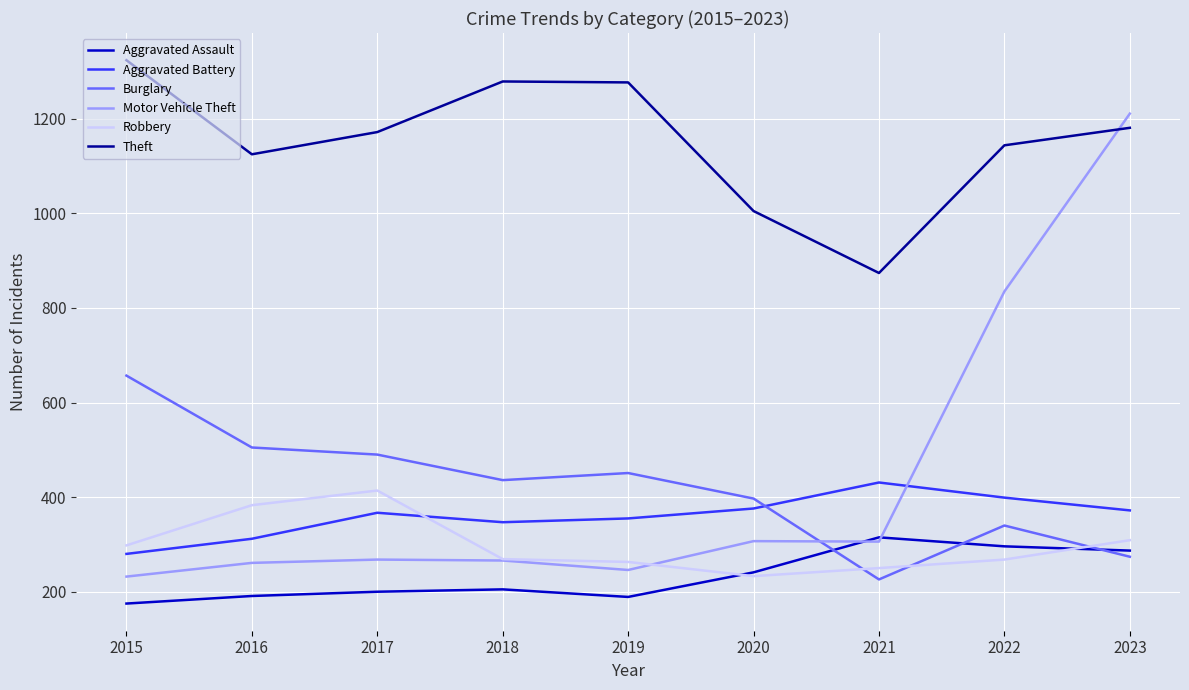

What is the spread (max minus min) of values at 2015?

1149